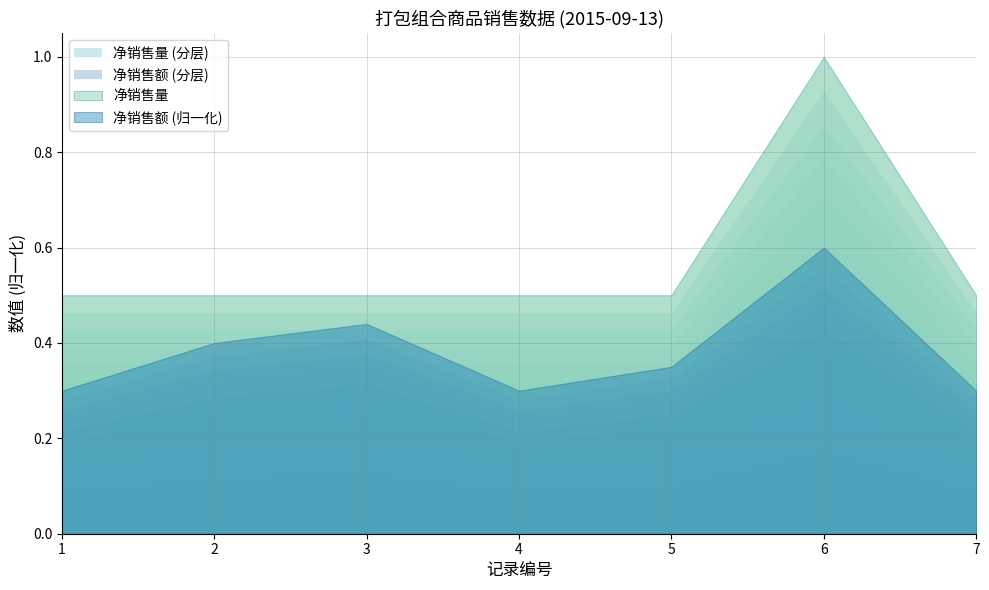

Which category has the lowest value in the 净销售量 series?

1